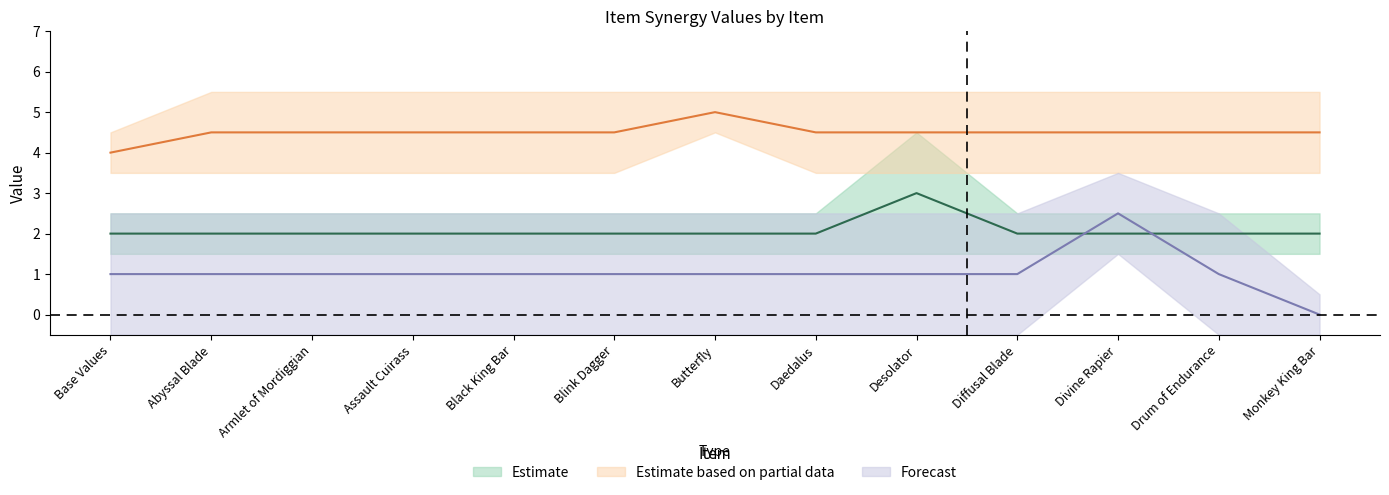

At which category does the chart reach its peak across all series?

Abyssal Blade